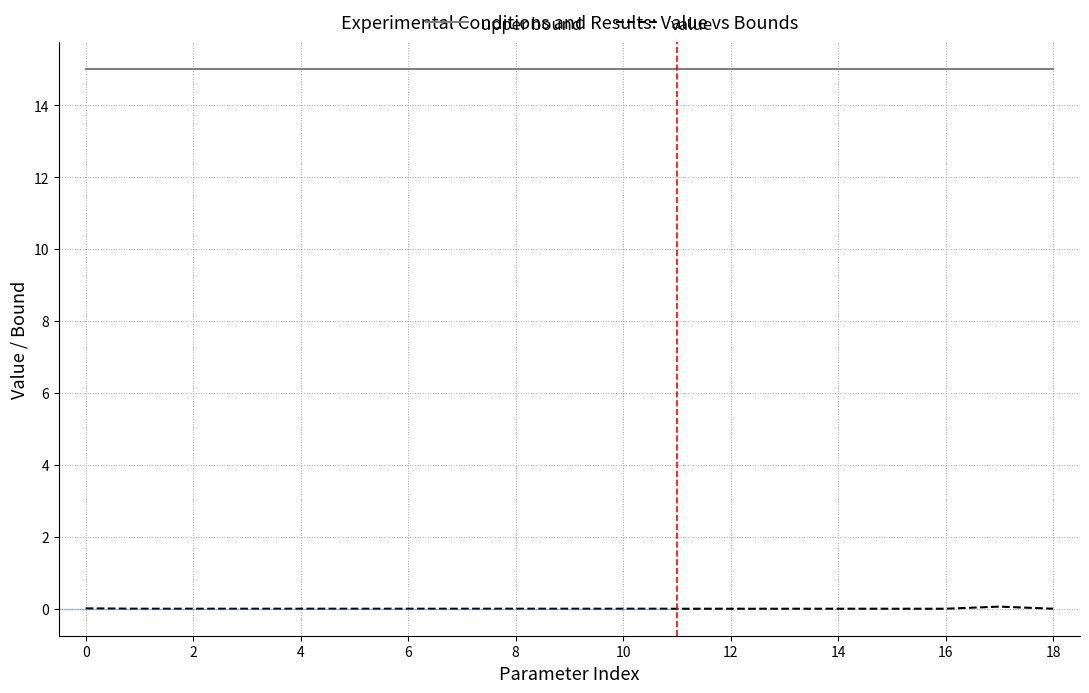

True or false: value and upper bound cross at least once.

False